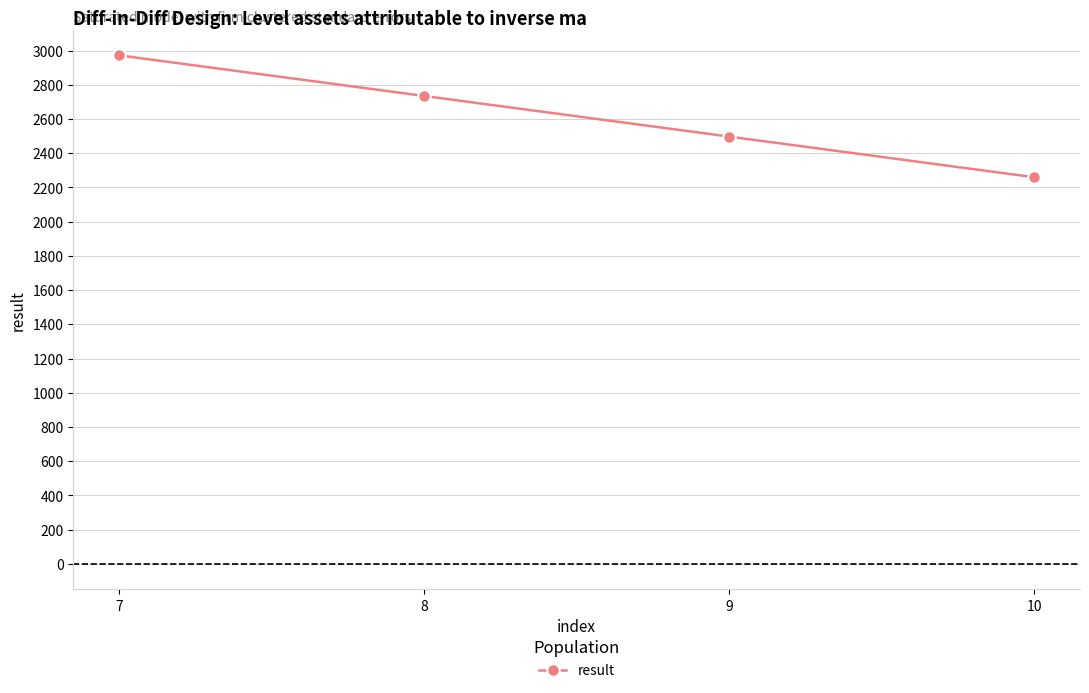

What is the difference between the maximum and minimum values?

712.6